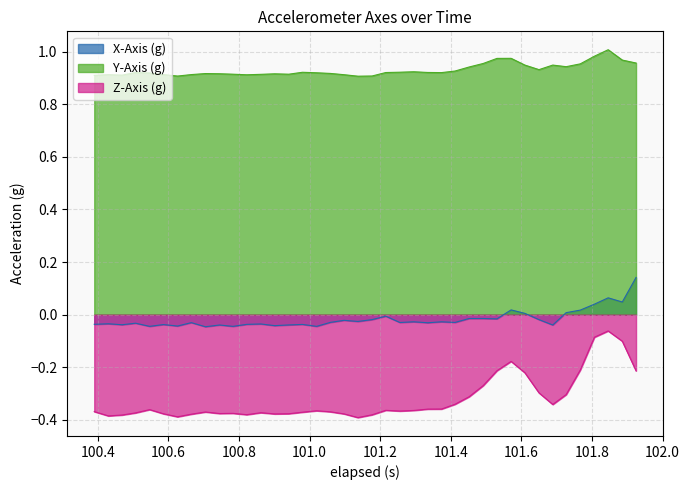

True or false: Y-Axis (g) and X-Axis (g) intersect in this chart.

False